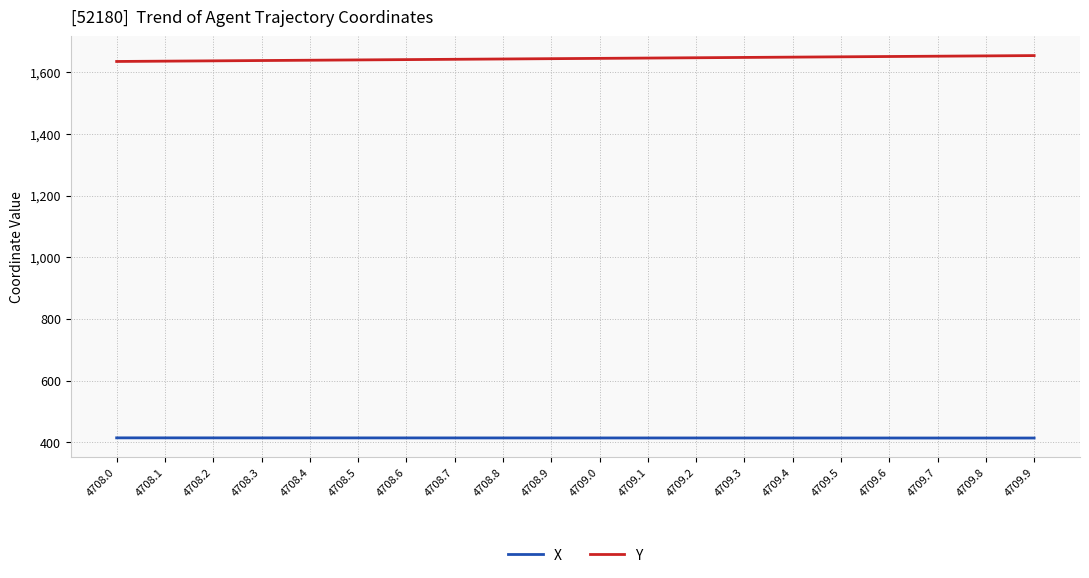

What is the difference between the maximum and minimum values in the Y series?

19.1